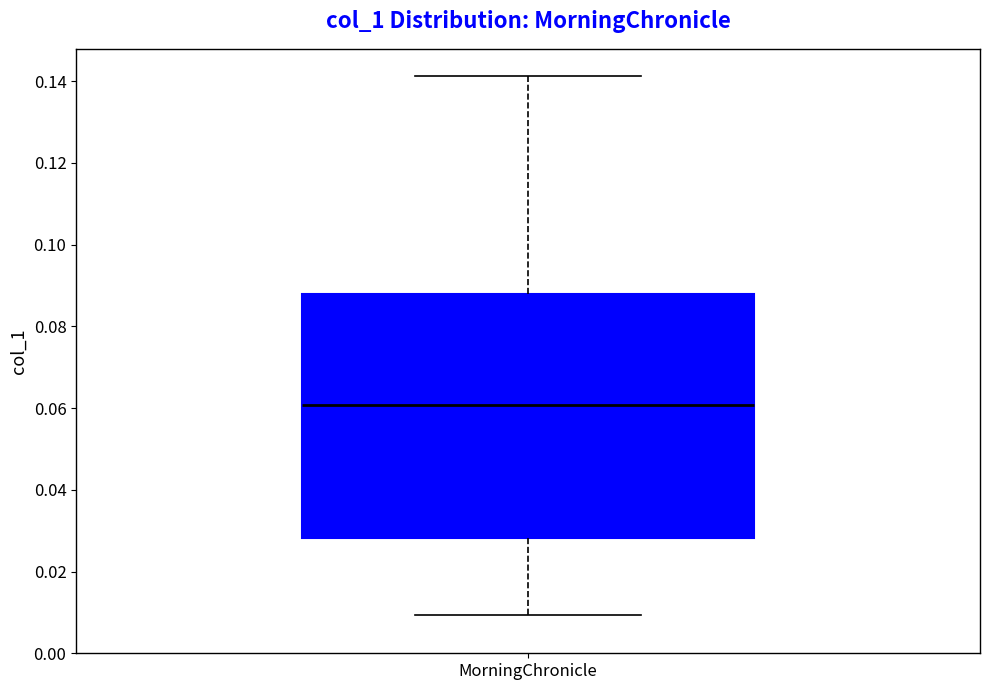

Read this box plot against the y-axis: the position of the median line, the range covered by the box, and the ends of both whiskers. The values are not printed on the chart, so give them approximately, as read against the axis.

median 0.060, box 0.028 to 0.088, whiskers 0.010 to 0.142